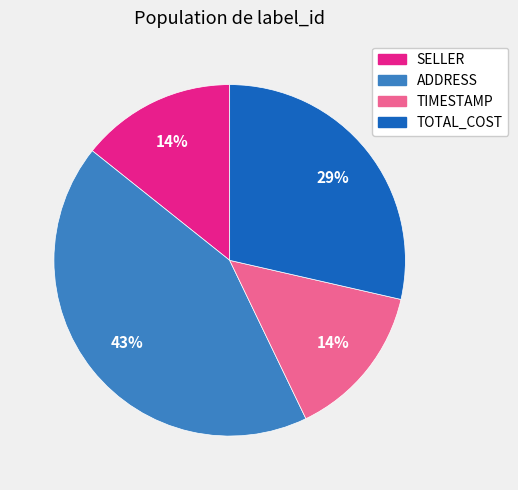

To the nearest percent, what percentage of the pie is TIMESTAMP?

14%